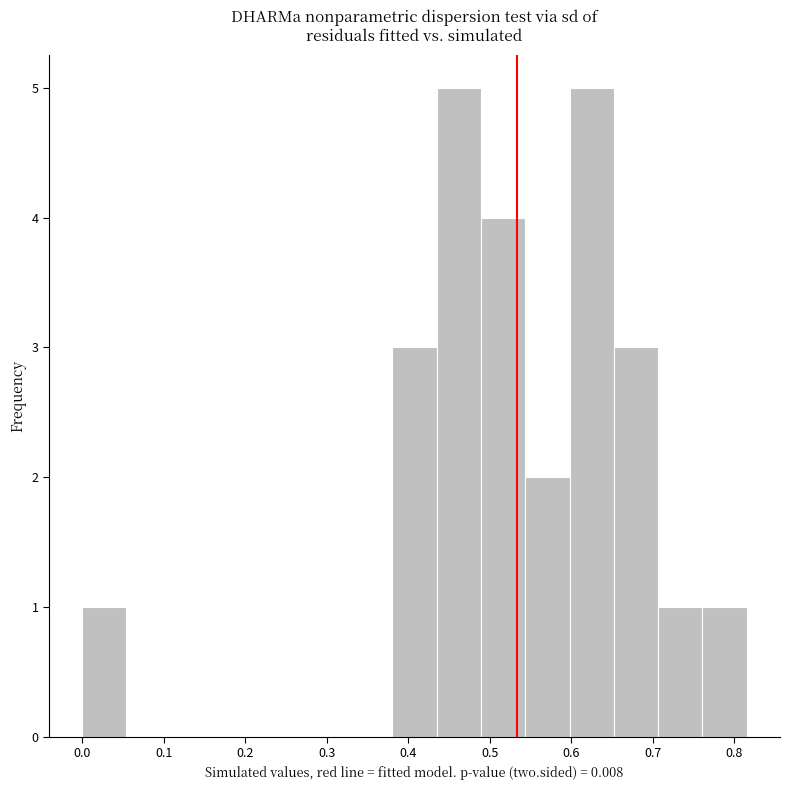

Reading left to right, list every bar in this chart as the range it spans on the x-axis followed by its height. Neither the bar edges nor the heights are printed on the chart, so give them approximately, as read against the axes.

0.00 to 0.05: 1
0.05 to 0.11: 0
0.11 to 0.16: 0
0.16 to 0.22: 0
0.22 to 0.27: 0
0.27 to 0.33: 0
0.33 to 0.38: 0
0.38 to 0.43: 3
0.43 to 0.49: 5
0.49 to 0.54: 4
0.54 to 0.60: 2
0.60 to 0.65: 5
0.65 to 0.71: 3
0.71 to 0.76: 1
0.76 to 0.82: 1